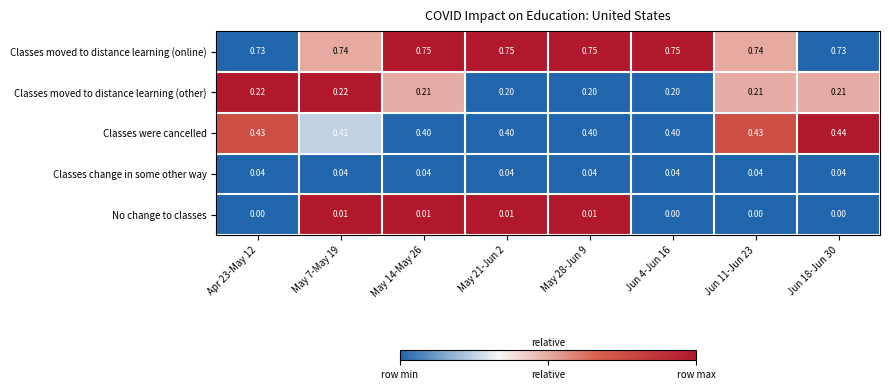

Is the value of No change to classes at Apr 23-May 12 greater than the value of Classes moved to distance learning (online) at Apr 23-May 12?

No